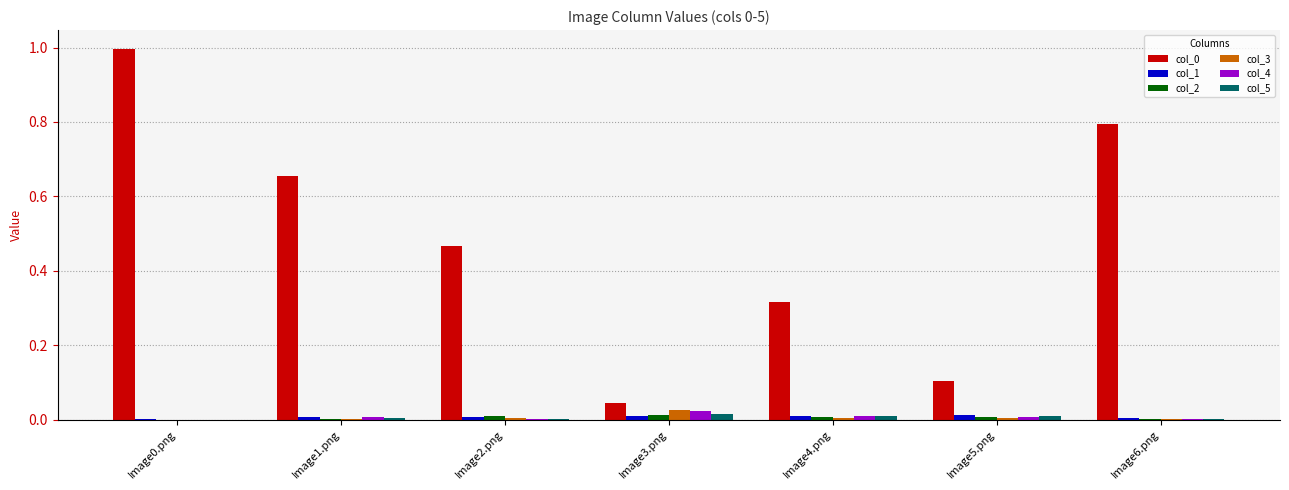

At which category does the chart reach its peak across all series?

Image0.png